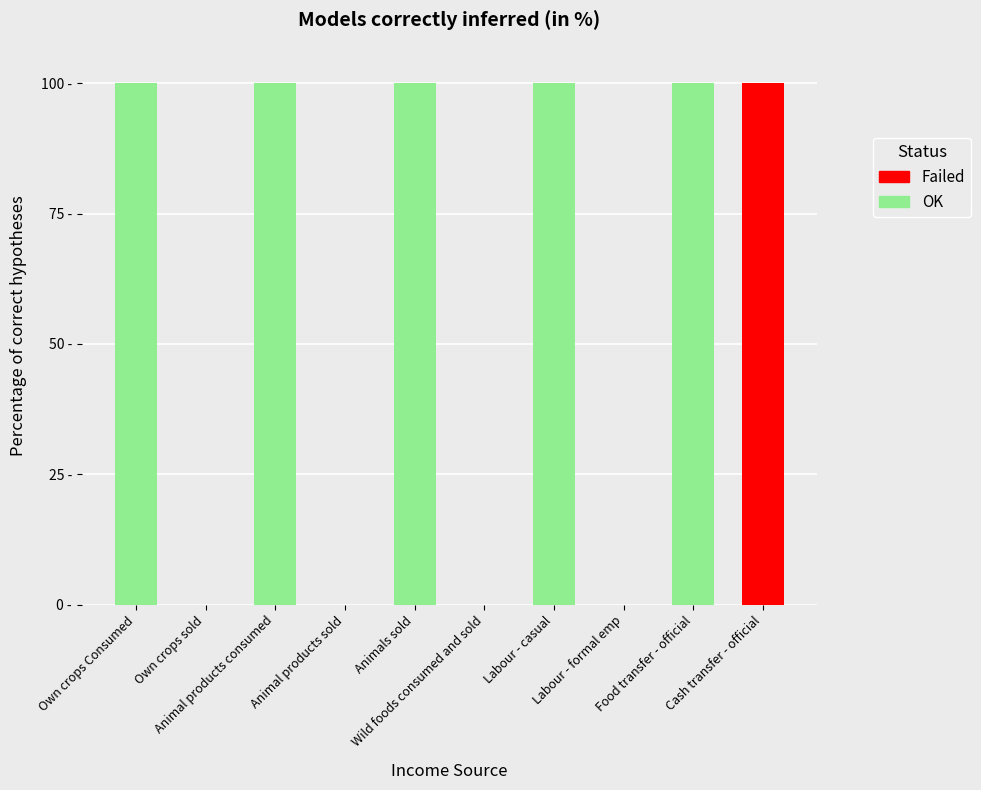

What is the label of the 9th bar from the right?

Own crops sold